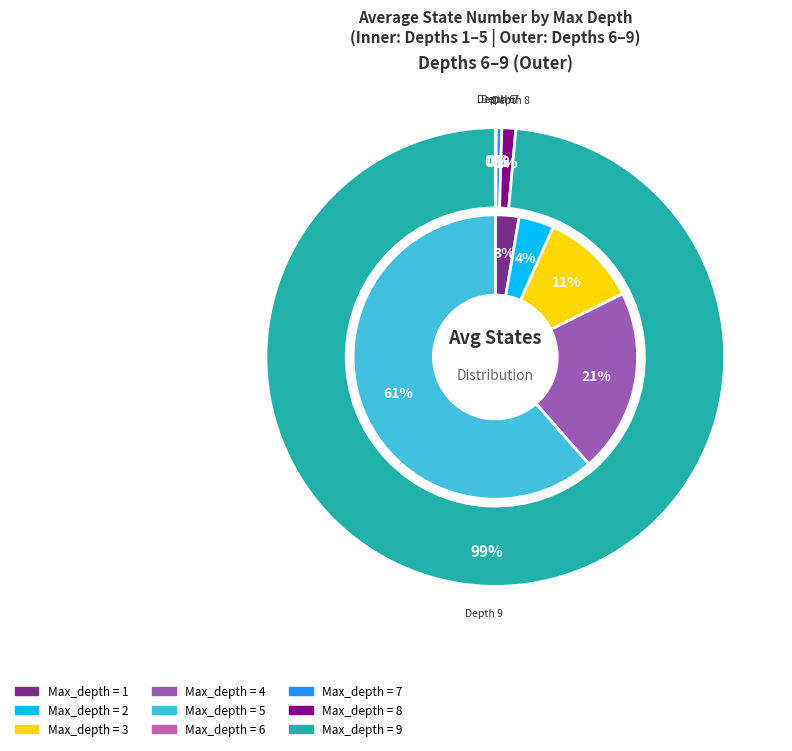

Does any single category account for the majority?

Yes